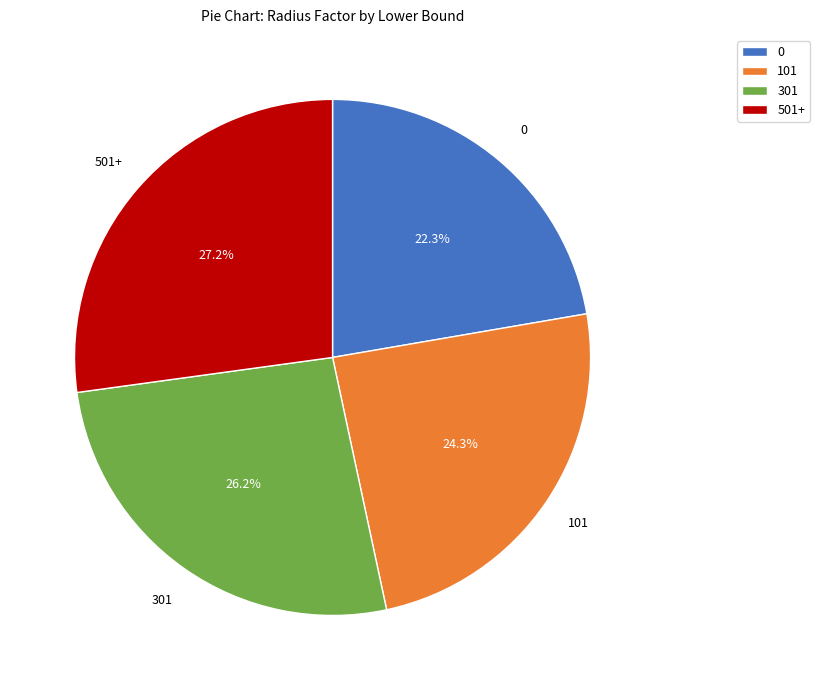

Does 0 account for over 50% of the chart?

No